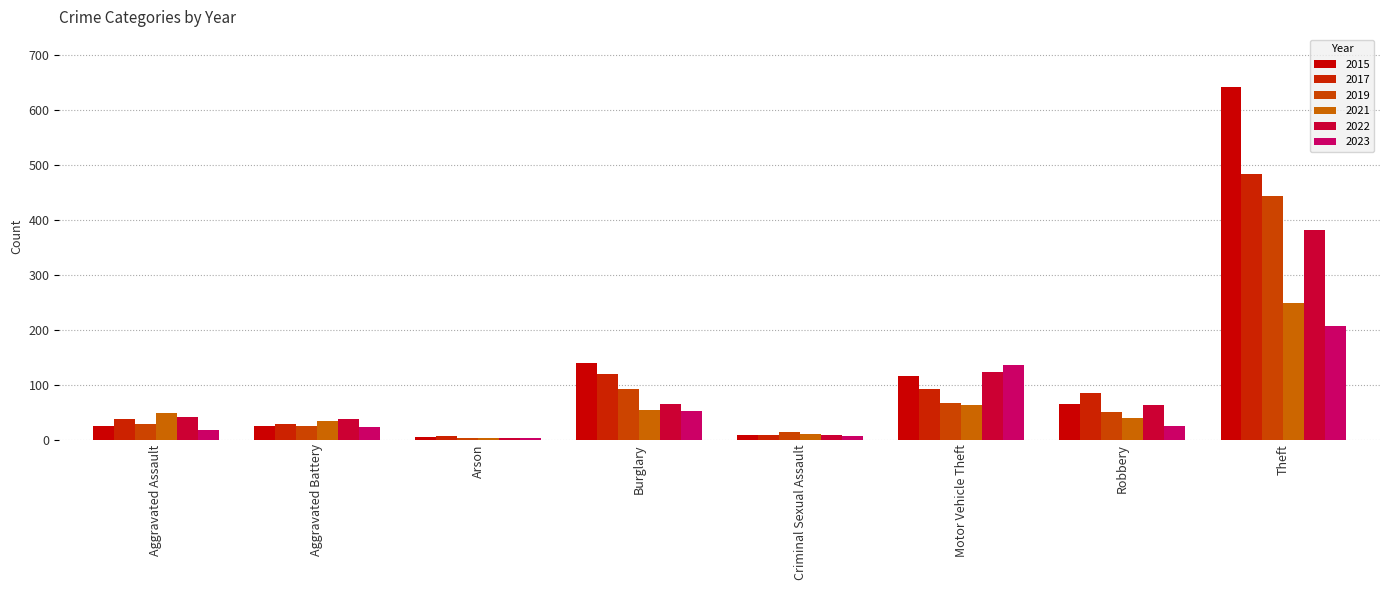

What position from the right is Criminal Sexual Assault?

4